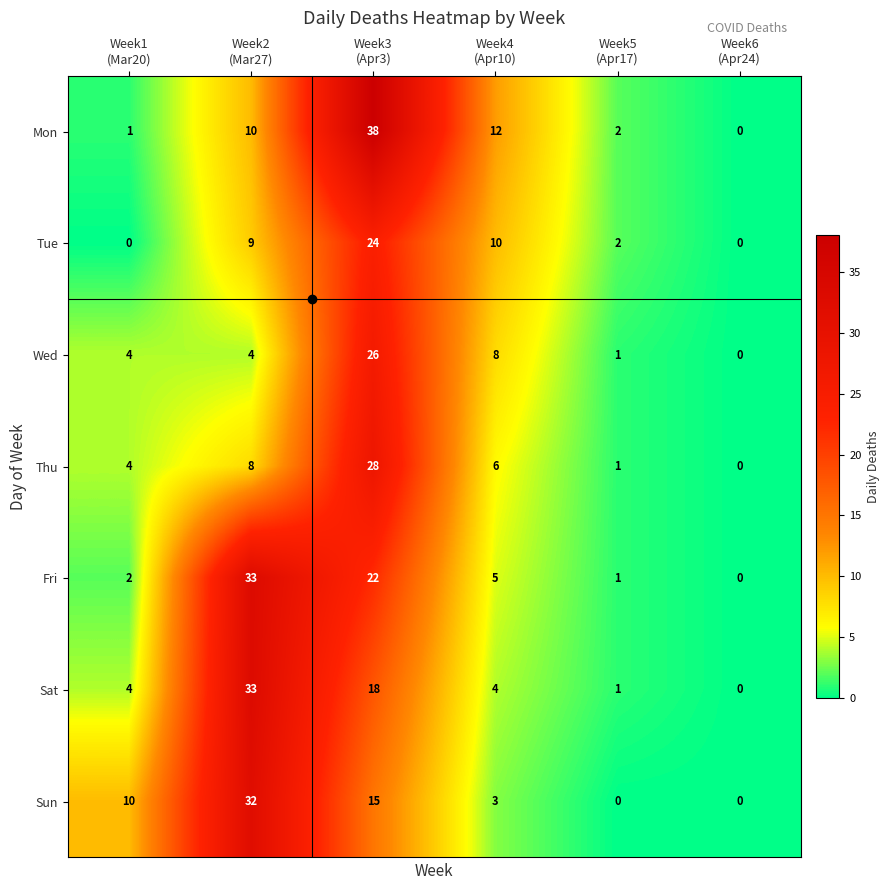

What is the difference between the maximum and minimum values in the Tue series?

24